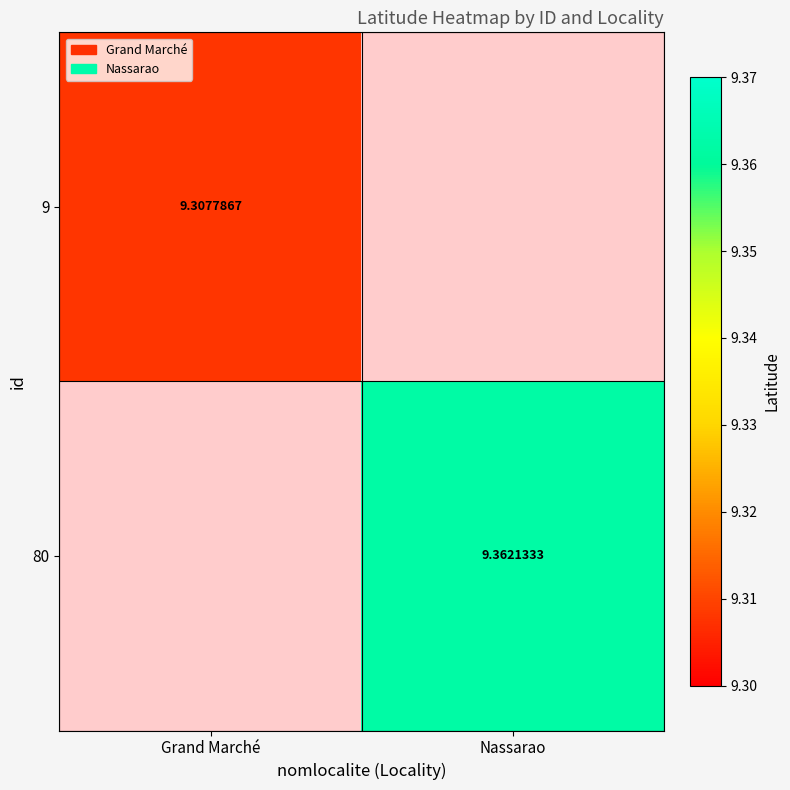

Rank the series by their maximum value, from lowest to highest.

9, 80